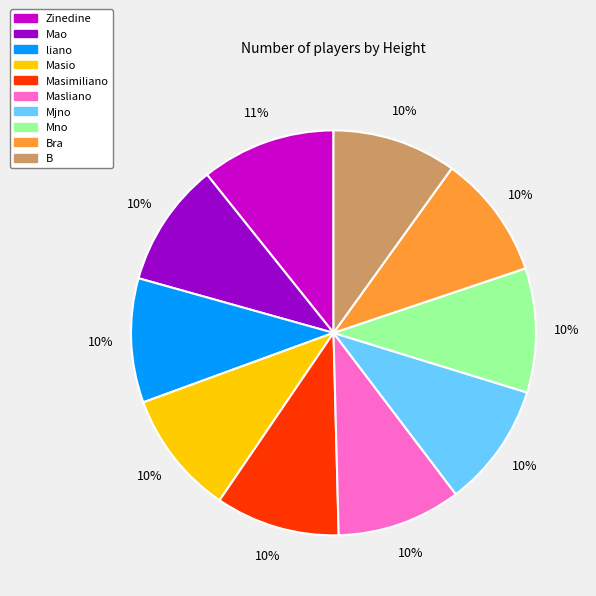

To the nearest percent, what is the average slice percentage?

10%